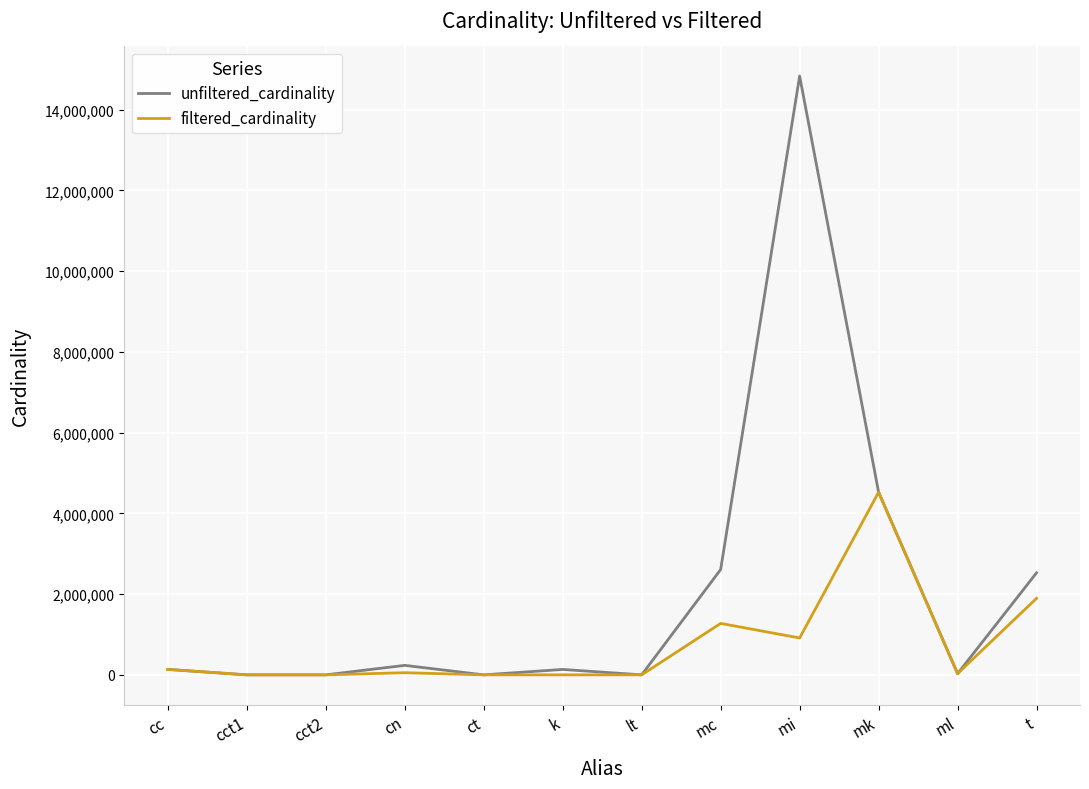

What is the maximum value shown in the chart?

14835720